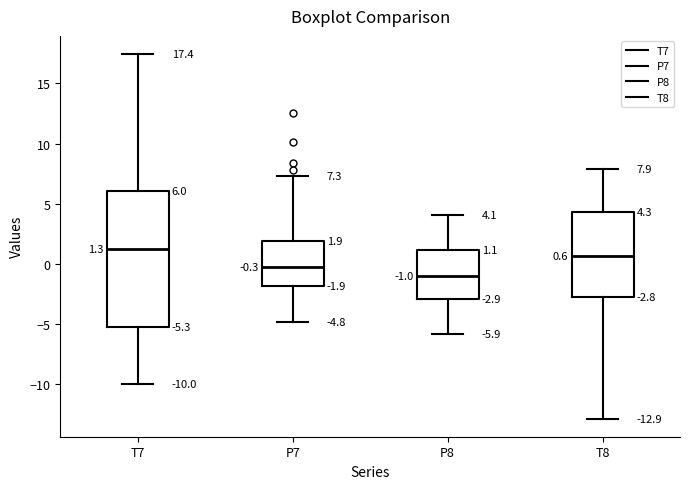

Comparing the boxes themselves (not the whiskers), which one is the tallest?

T7